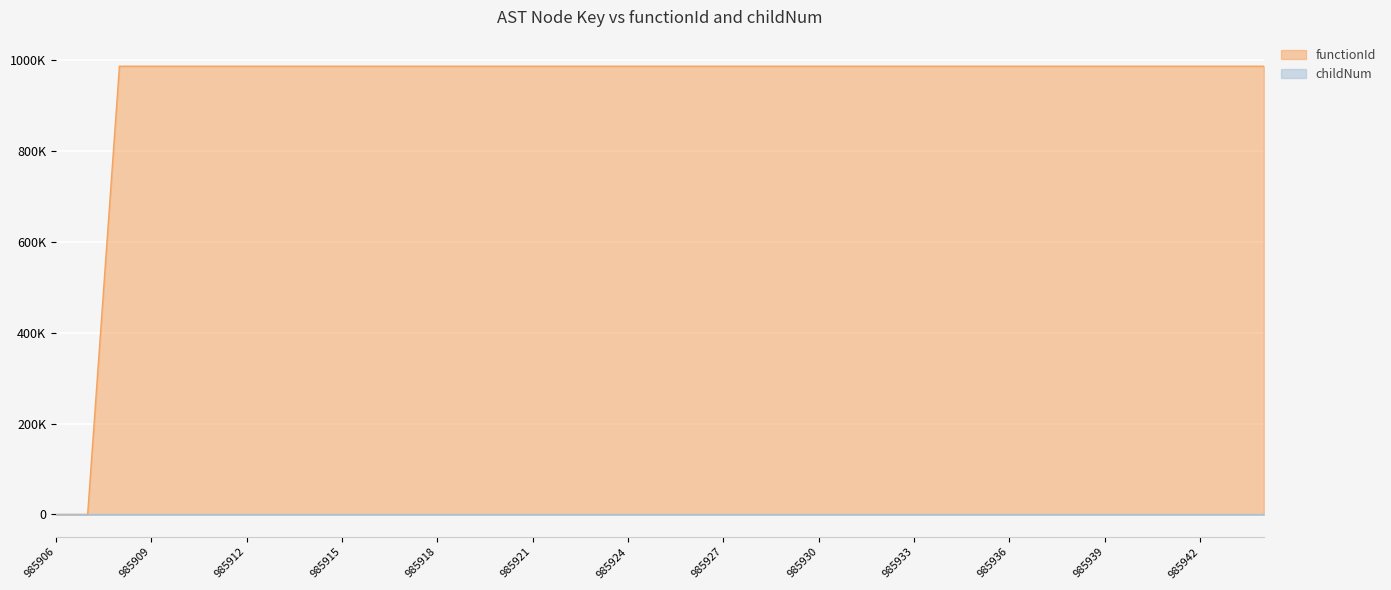

Count the number of data series in this chart.

2